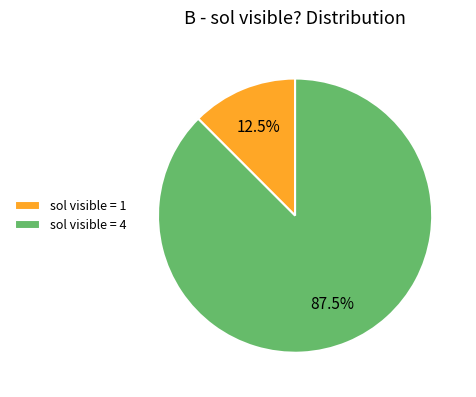

Rank the categories by value from highest to lowest.

sol visible = 4, sol visible = 1